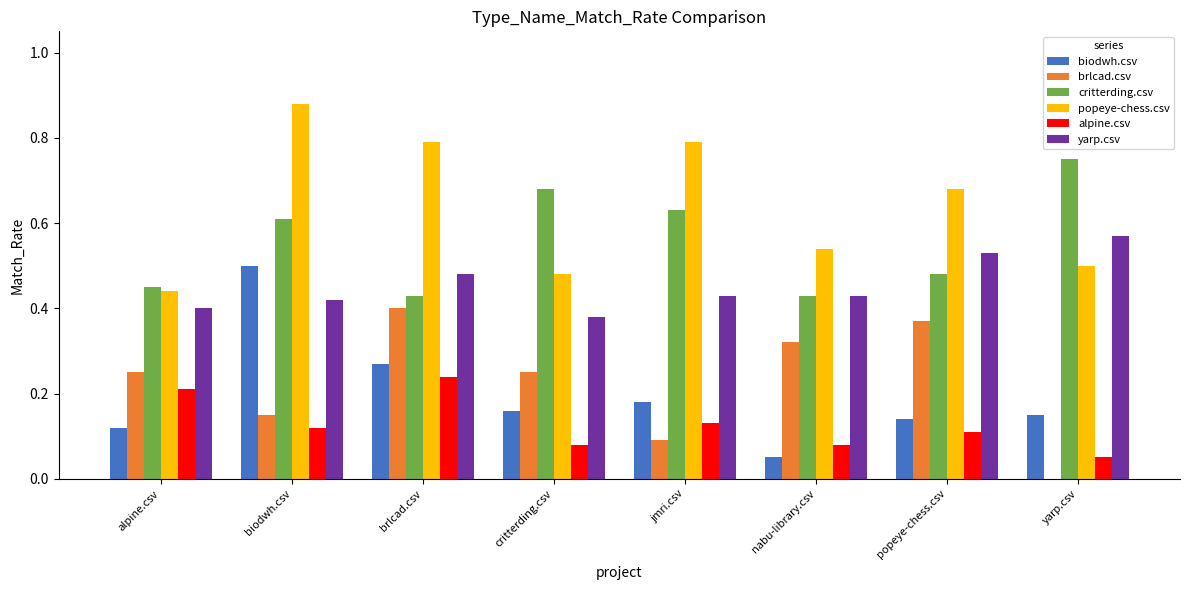

At which label does alpine.csv reach its peak?

brlcad.csv